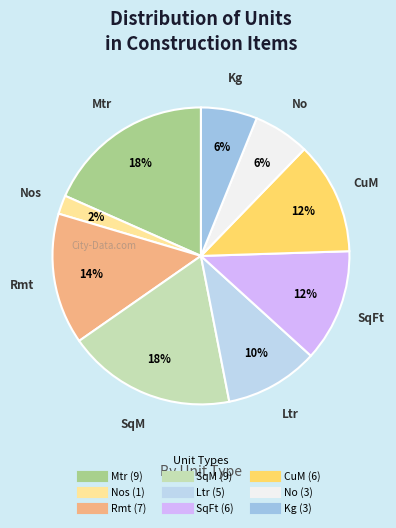

To the nearest percent, what is the difference between the largest and smallest slice percentages?

16%